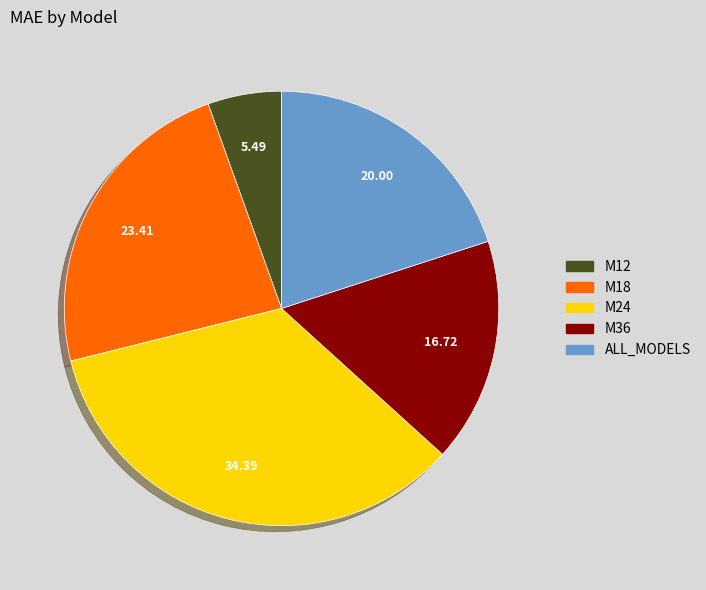

Between M12 and M24, which is larger?

M24